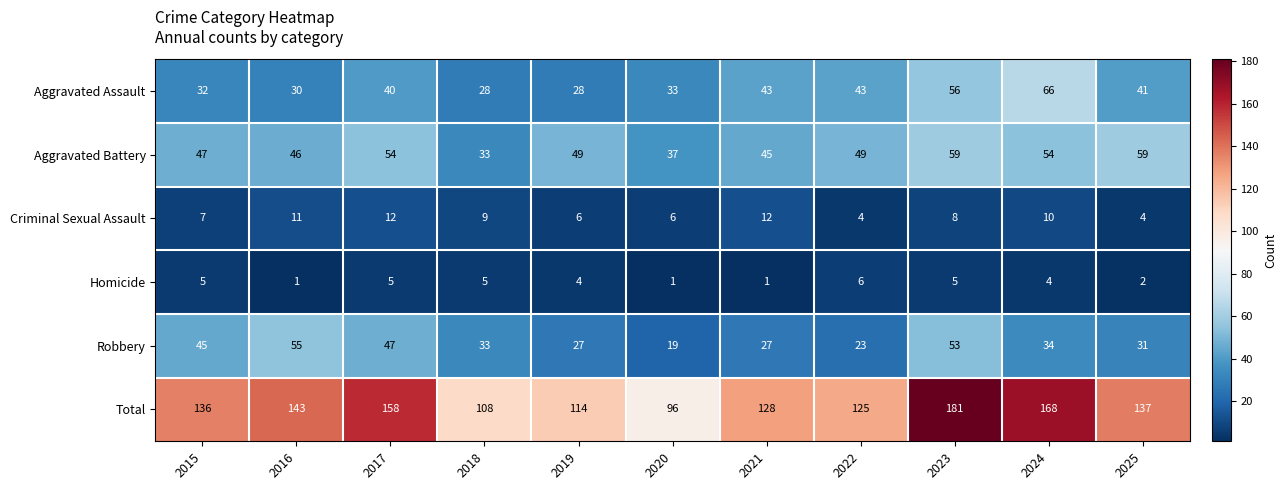

What is the average value of the Robbery series?

36